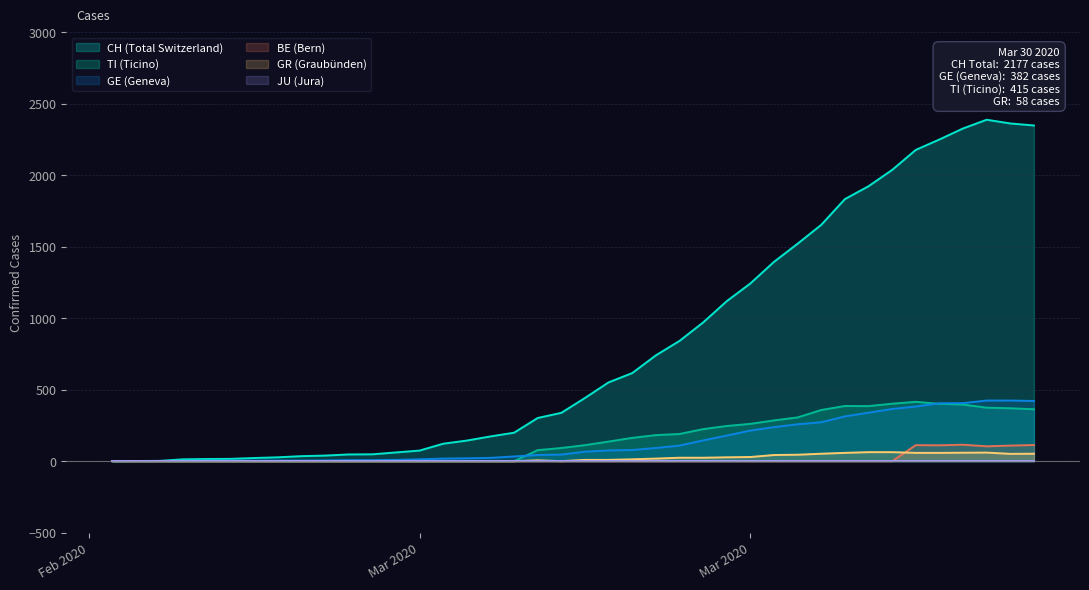

What is the greatest value displayed?

2388